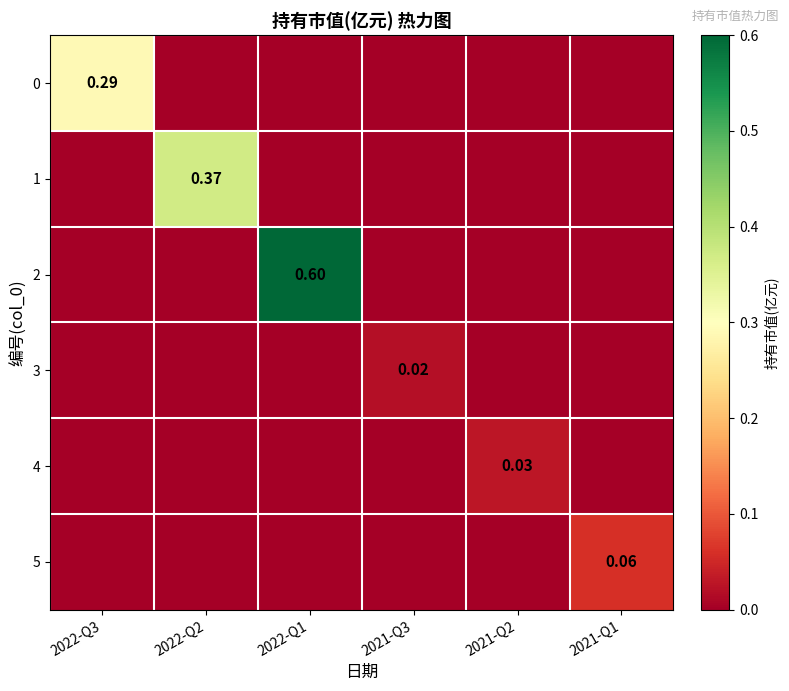

Which series has the widest spread of values?

2